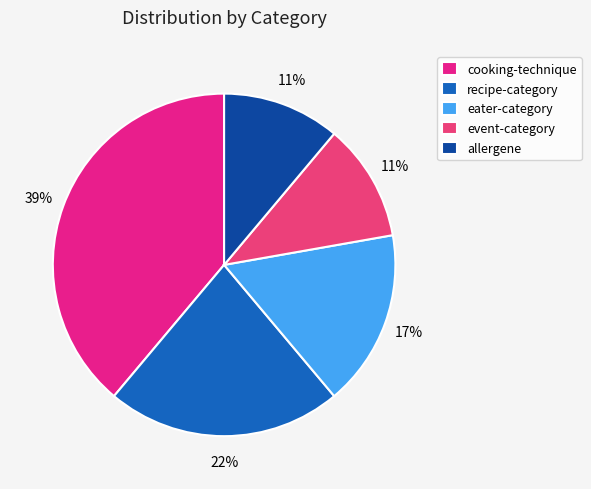

Does any single category account for the majority?

No